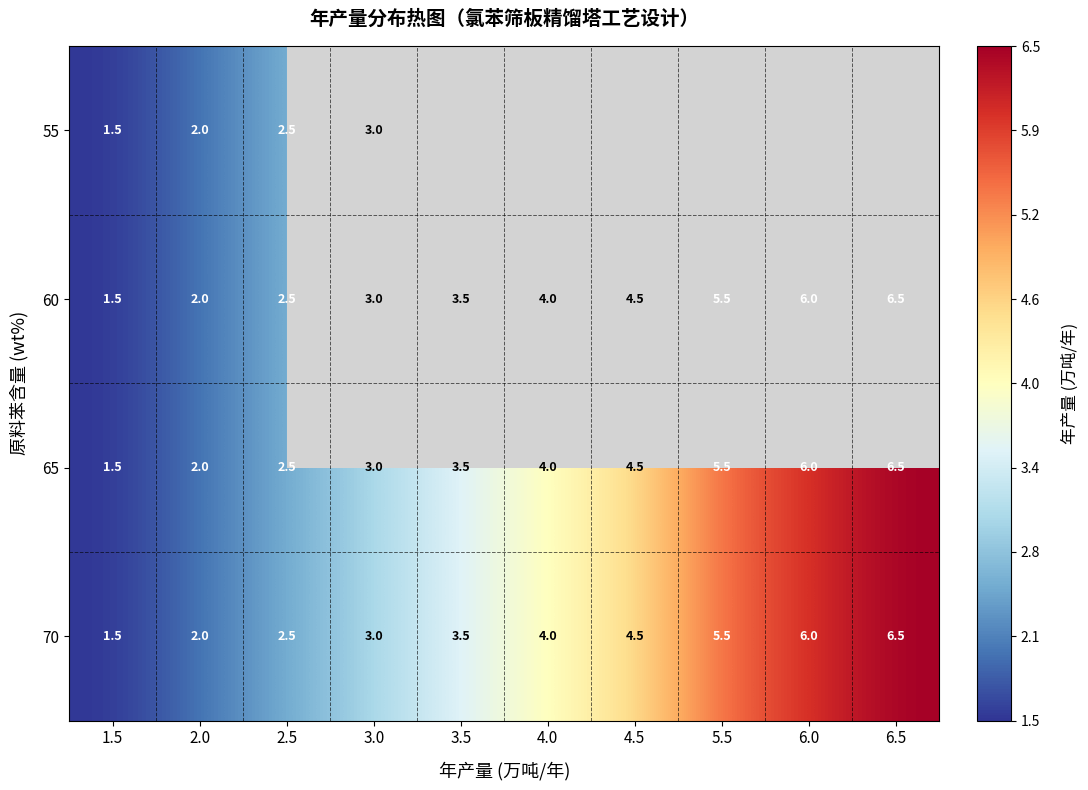

What is the approximate value of 60 at 5.5?

5.5